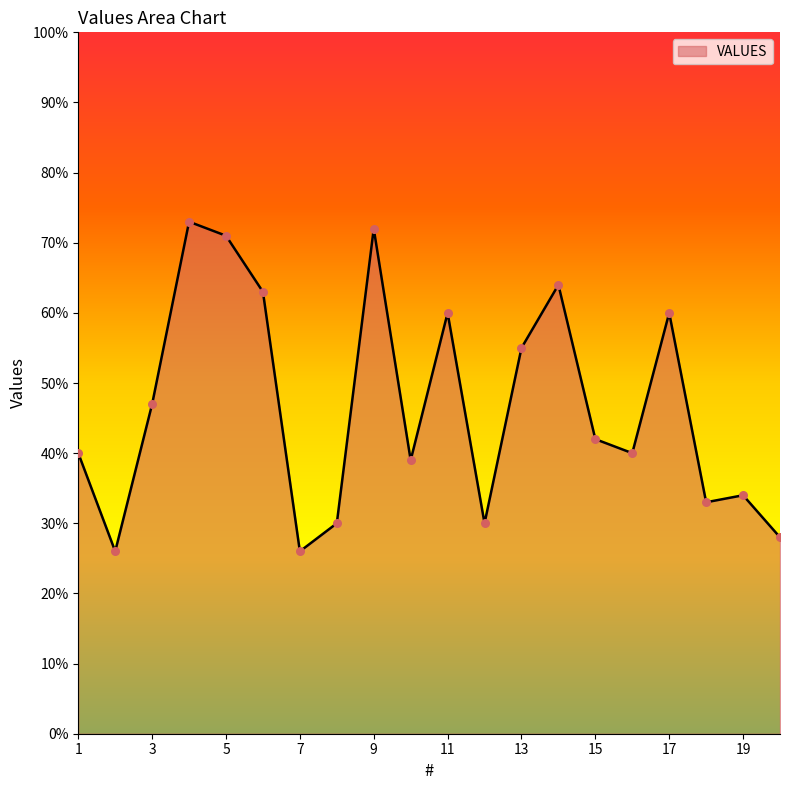

What is the greatest value displayed?

73